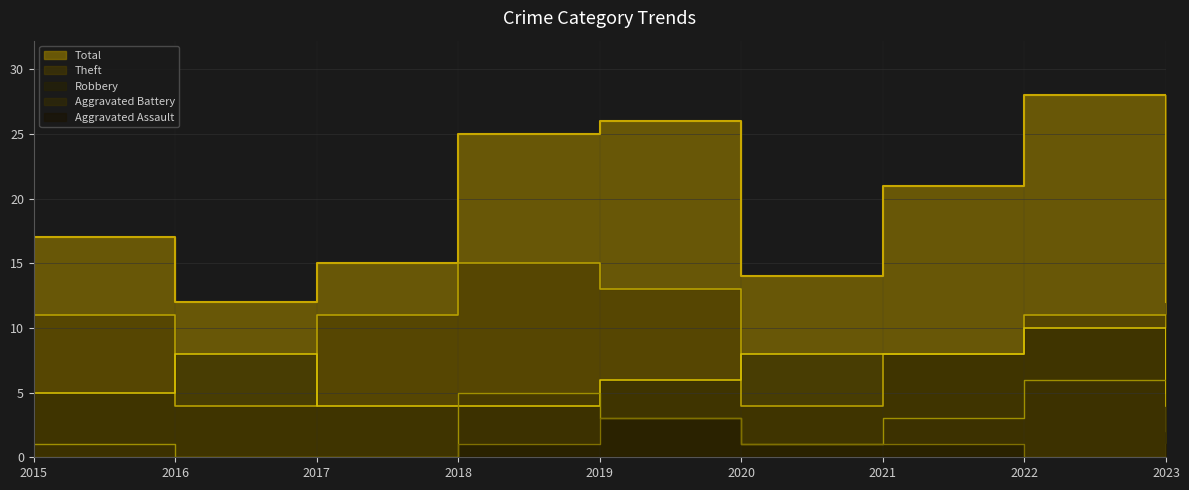

Which series has the widest spread of values?

Total